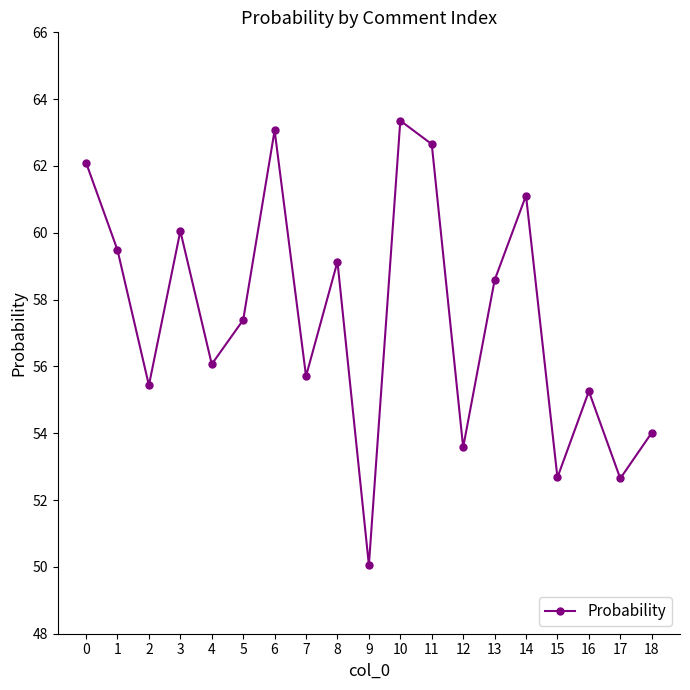

Is it true that the value at 14 is 61.1?

True